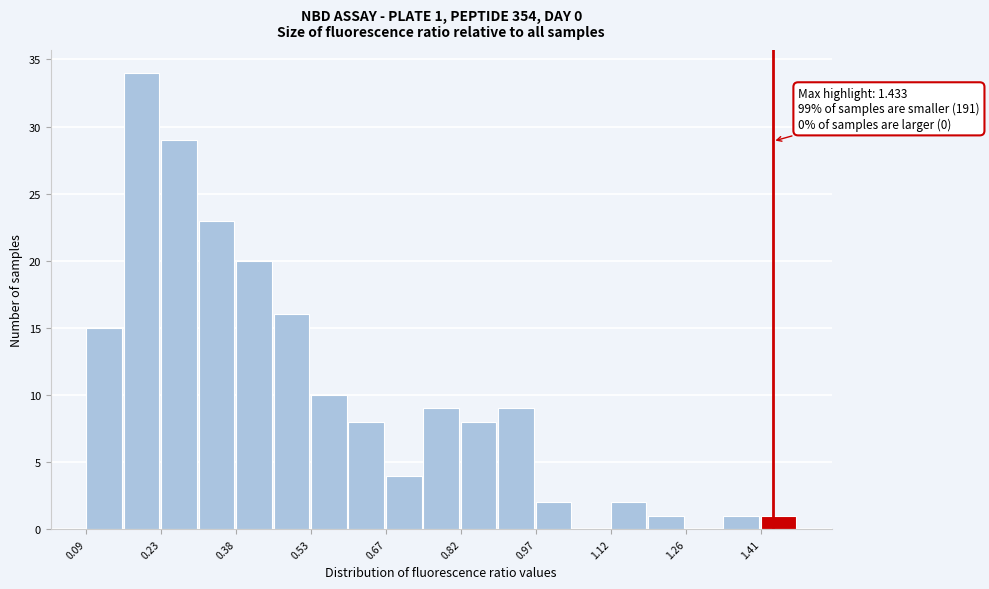

Read against the x-axis, roughly where is the centre of the tallest bar?

0.20